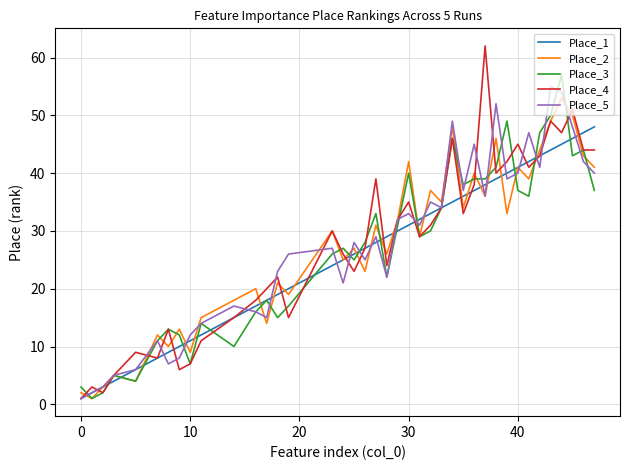

Count the number of categories in the chart.

40